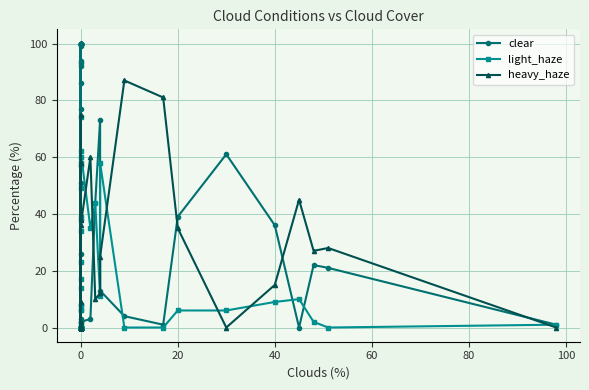

What is the average value of the heavy_haze series?

16